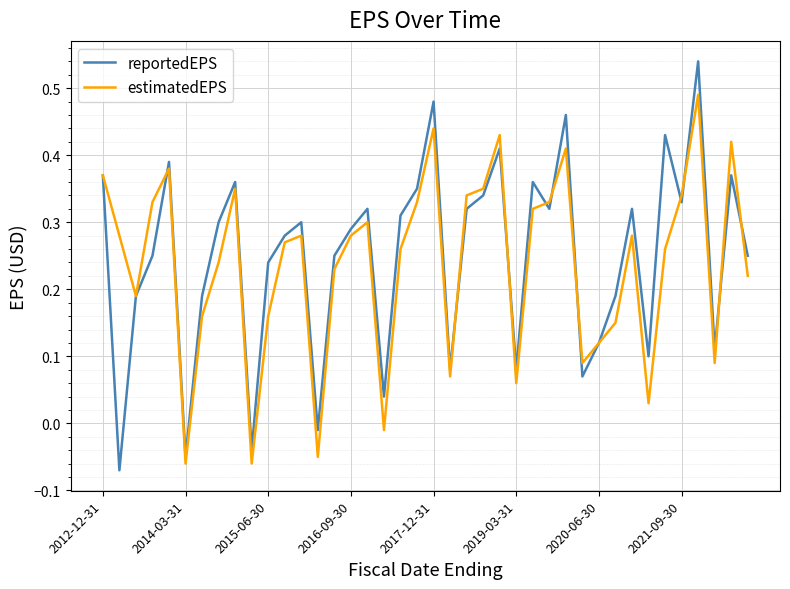

The reportedEPS series shows 0.1 at 2016-09-30. True or false?

False